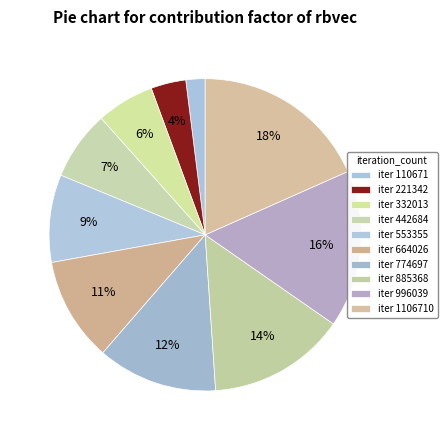

How many segments does this pie chart have?

10